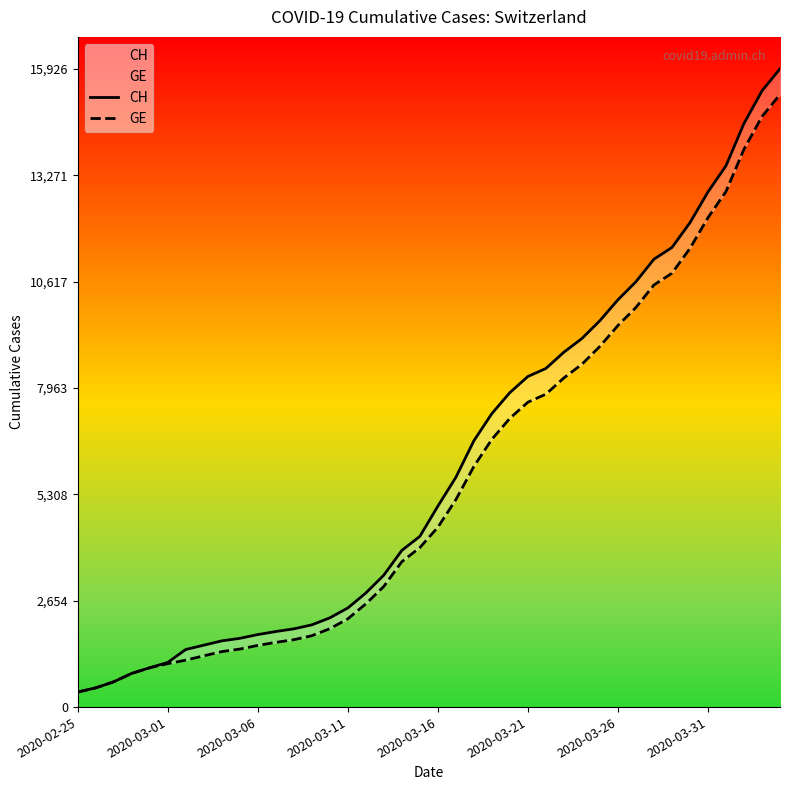

The GE series shows 3978 at 19. True or false?

True